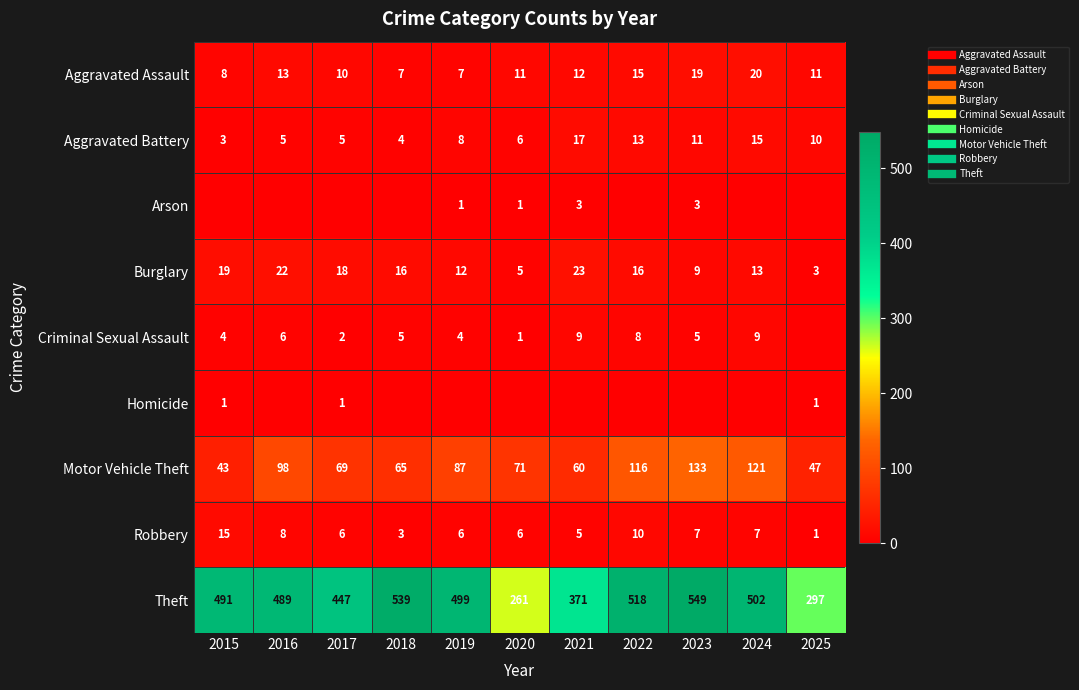

Where is Burglary nearest to the value 13?

2024